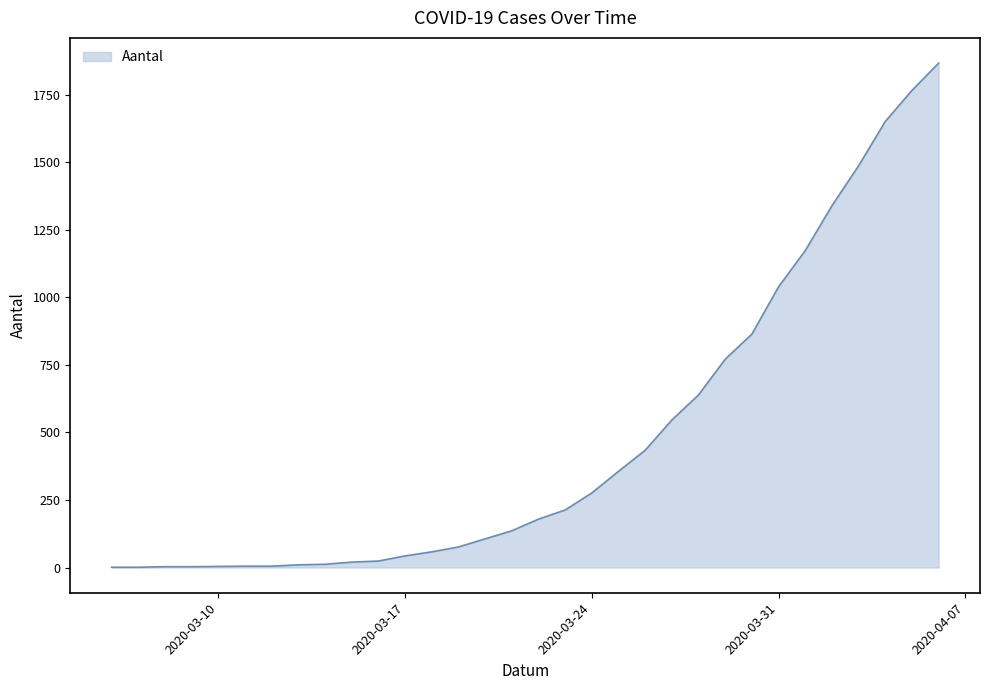

Rank the categories by value from lowest to highest.

2020-03-06, 2020-03-07, 2020-03-08, 2020-03-09, 2020-03-10, 2020-03-11, 2020-03-12, 2020-03-13, 2020-03-14, 2020-03-15, 2020-03-16, 2020-03-17, 2020-03-18, 2020-03-19, 2020-03-20, 2020-03-21, 2020-03-22, 2020-03-23, 2020-03-24, 2020-03-25, 2020-03-26, 2020-03-27, 2020-03-28, 2020-03-29, 2020-03-30, 2020-03-31, 2020-04-01, 2020-04-02, 2020-04-03, 2020-04-04, 2020-04-05, 2020-04-06